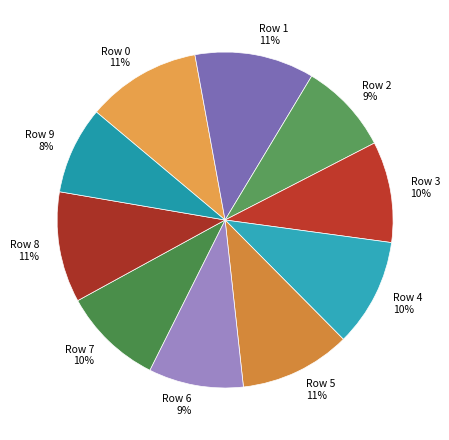

Combined, do Row 0 and Row 3 account for over 50%?

No